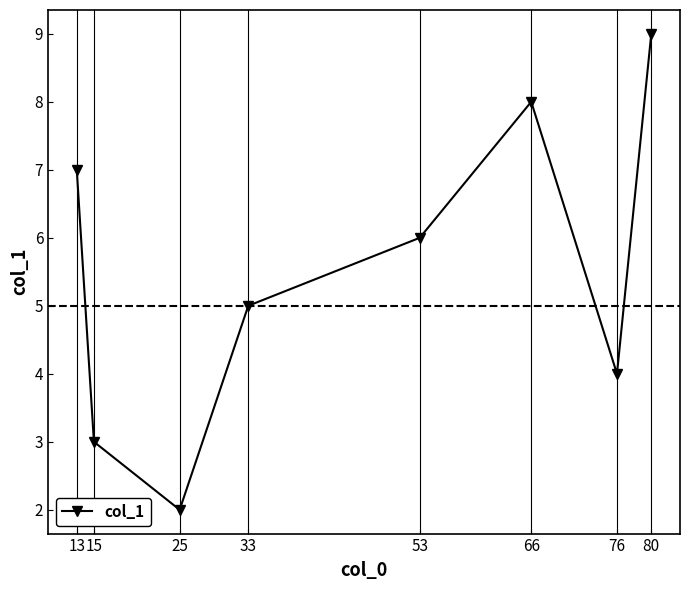

Reading left to right, list all the values displayed in this chart.

7	3	2	5	6	8	4	9